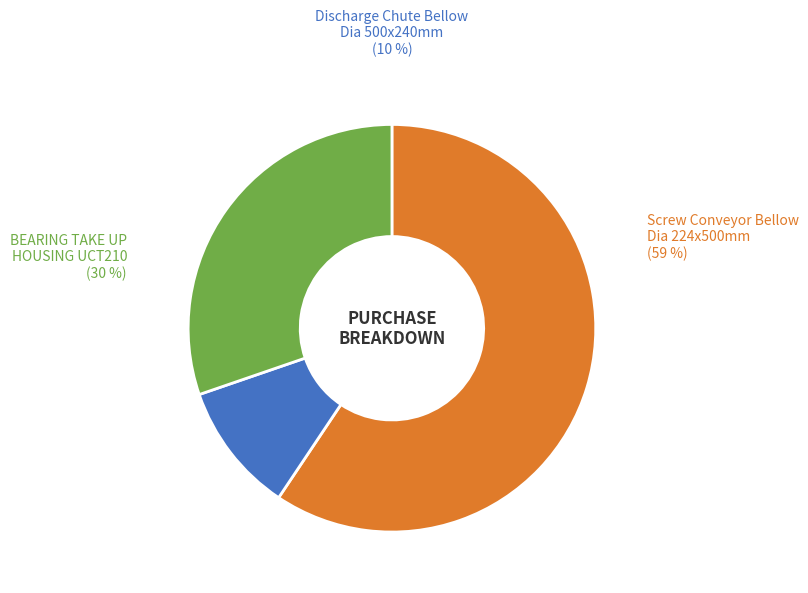

How many segments does this pie chart have?

3